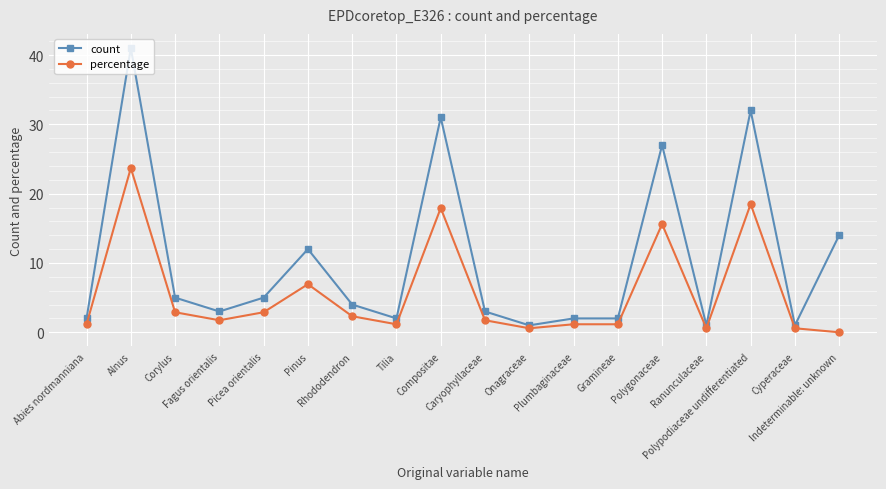

At which category does count reach its first local valley?

Fagus orientalis